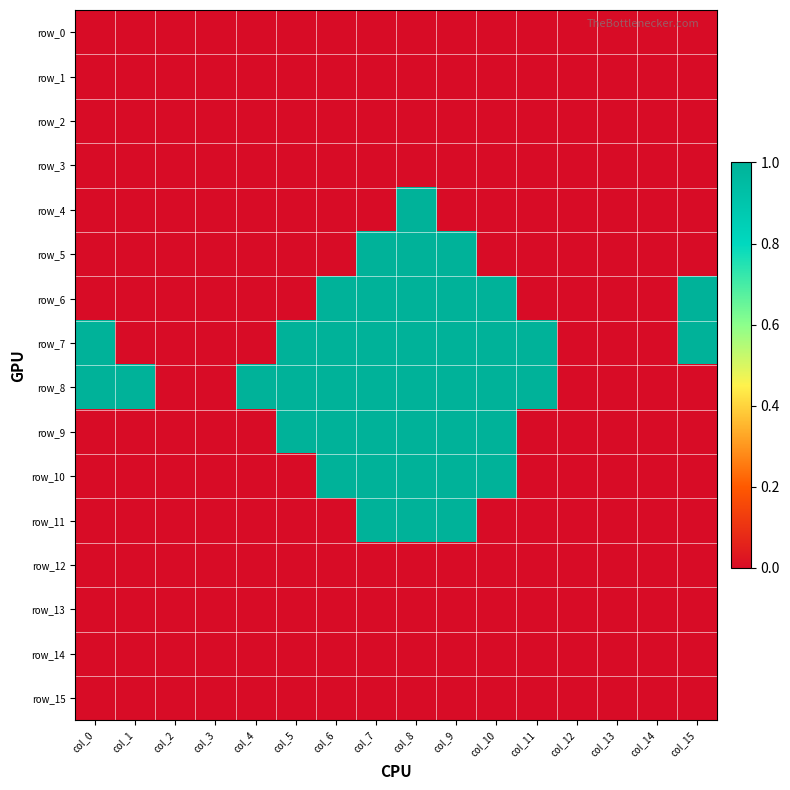

What is the total value across all series at col_7?

7